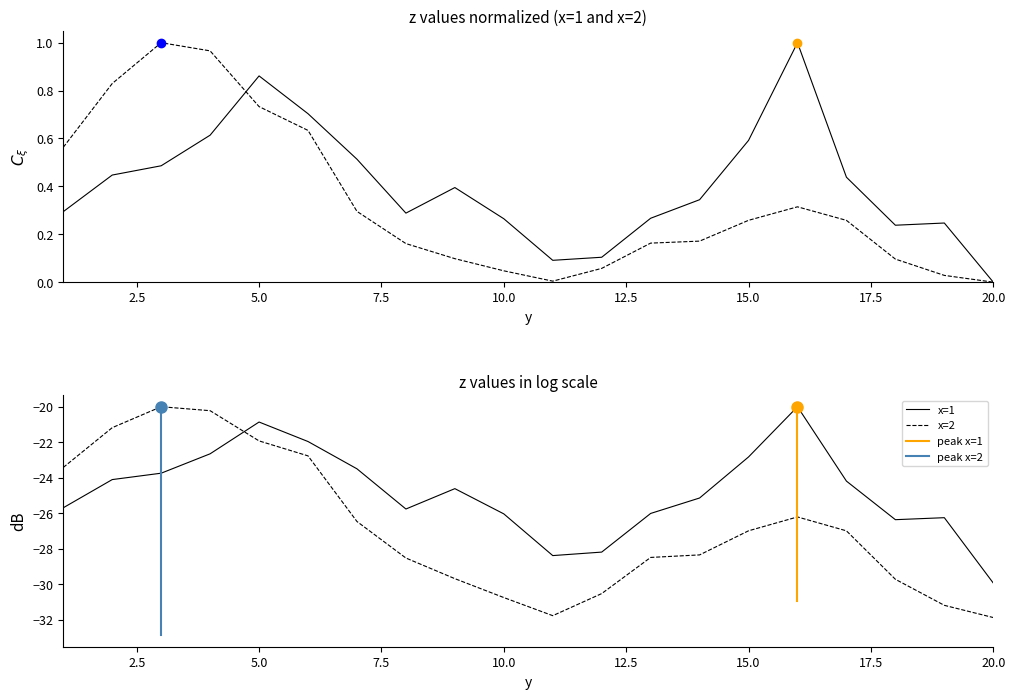

Is this an area chart (filled region under the line)?

No